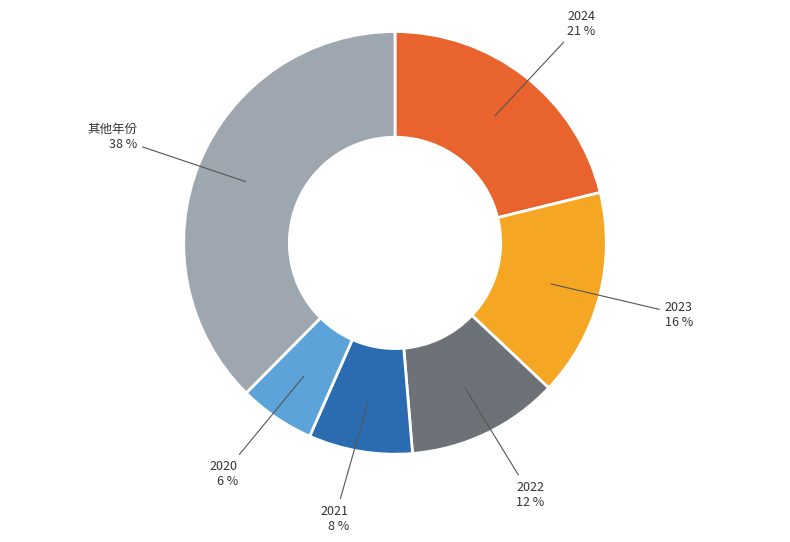

To the nearest percent, what is the average slice percentage?

17%